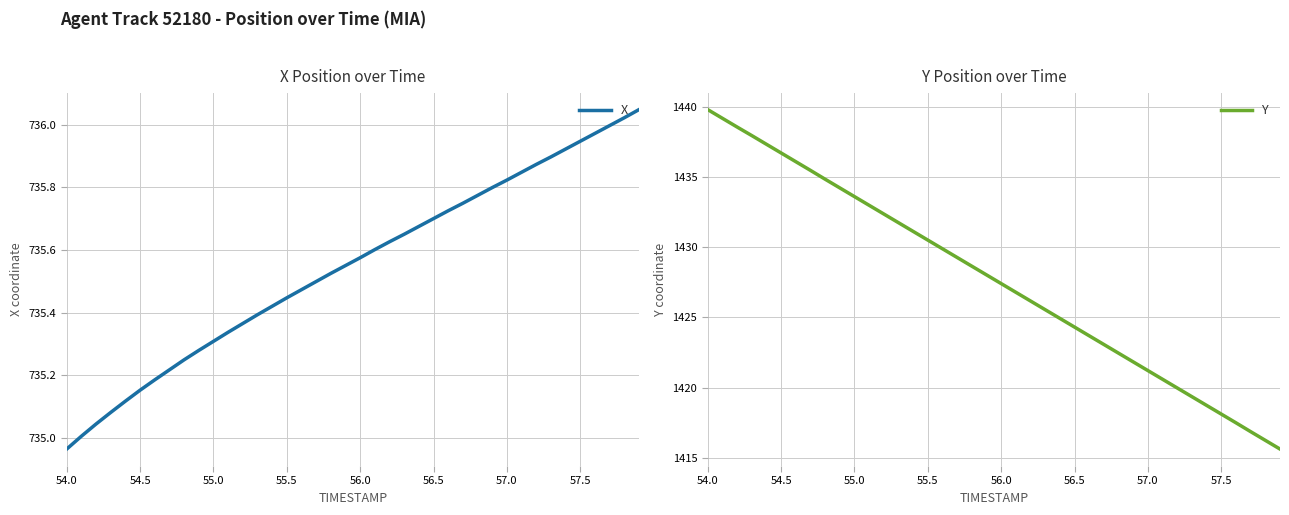

How many lines are shown in the chart?

2